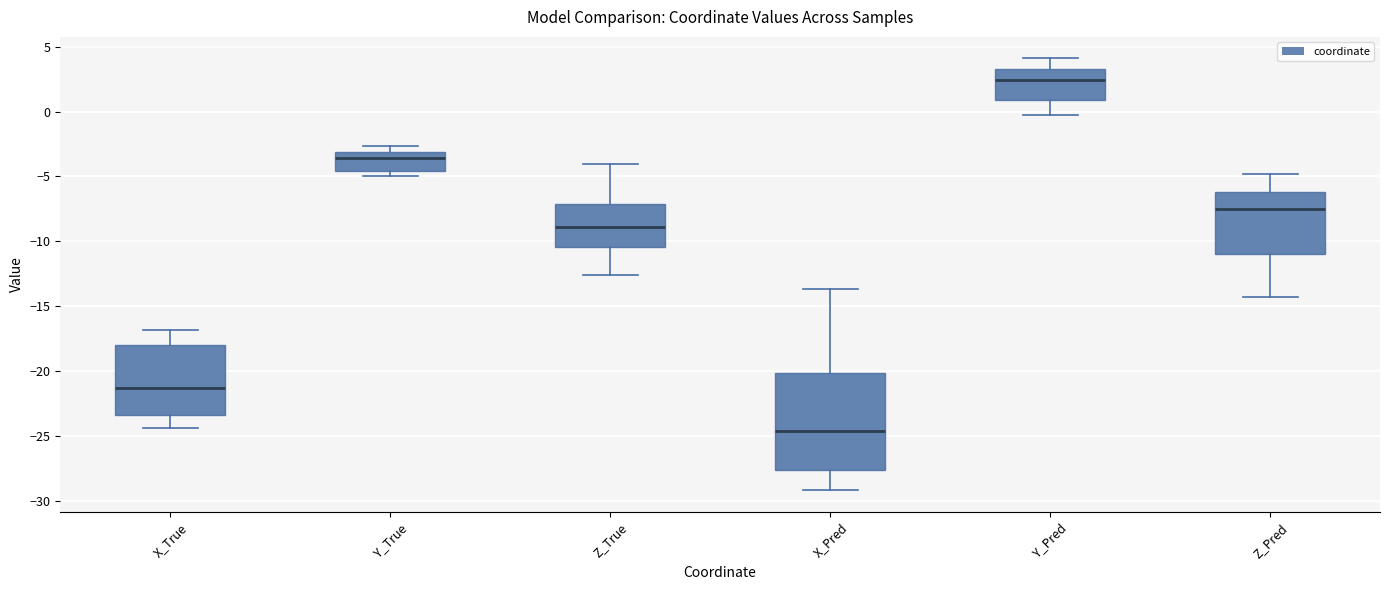

Reading left to right, read every box against the y-axis: the position of its median line, the range the box covers, and the ends of its whiskers. The values are not printed on the chart, so give them approximately, as read against the axis.

X_True: median -21.5, box -23.5 to -18.0, whiskers -24.5 to -17.0
Y_True: median -3.5, box -4.5 to -3.0, whiskers -5.0 to -2.5
Z_True: median -9.0, box -10.5 to -7.0, whiskers -12.5 to -4.0
X_Pred: median -24.5, box -27.5 to -20.0, whiskers -29.0 to -13.5
Y_Pred: median 2.5, box 1.0 to 3.5, whiskers -0.5 to 4.0
Z_Pred: median -7.5, box -11.0 to -6.0, whiskers -14.5 to -5.0